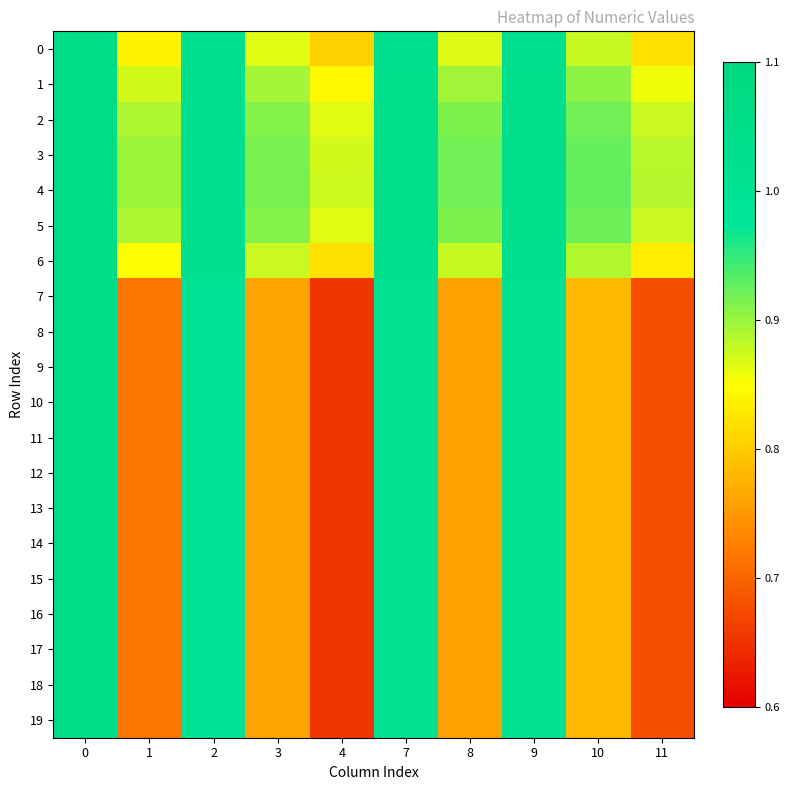

What is the total value across all series at 3?

16.2